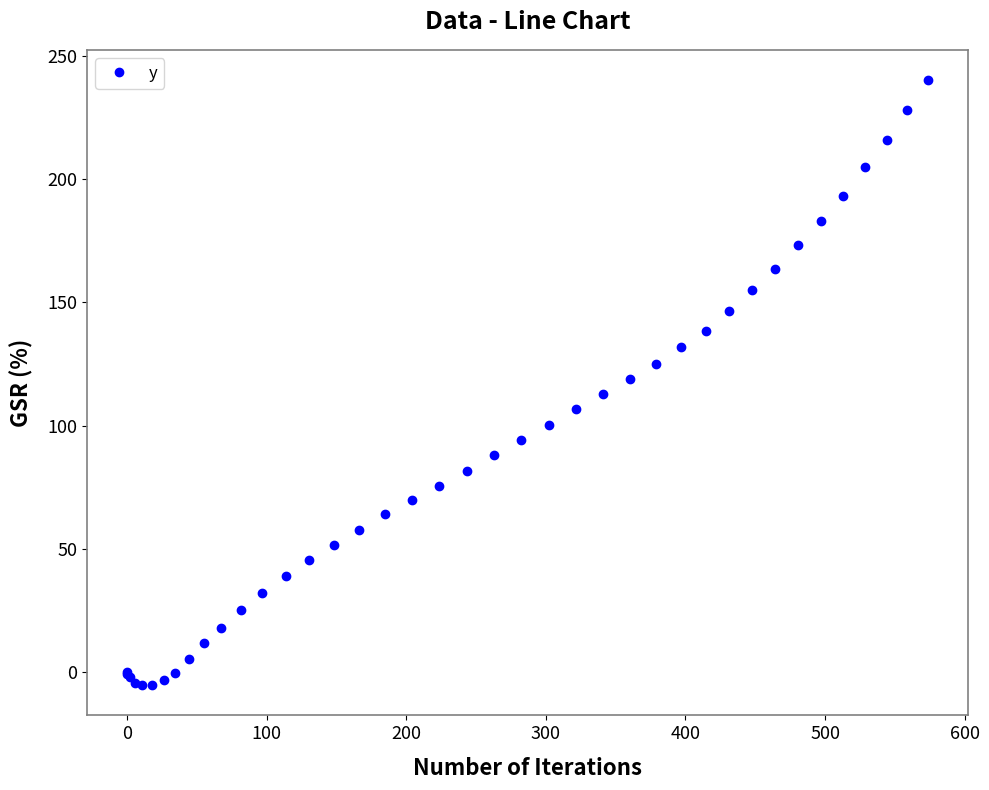

What is the greatest value displayed?

240.1